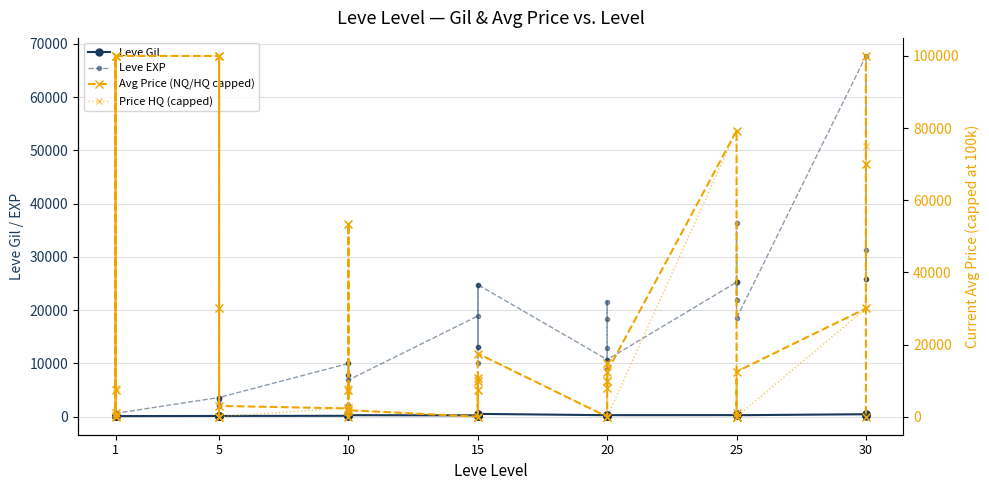

What is the greatest value displayed?

100000.0